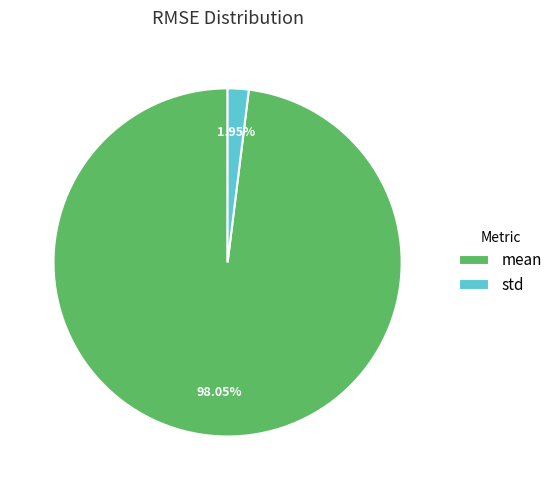

What percentage is the std slice, to the nearest percent?

2%